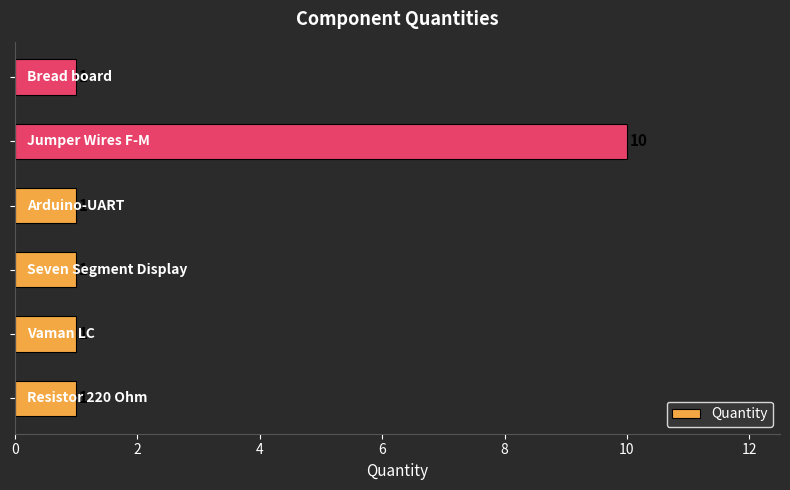

What is the maximum value shown in the chart?

10